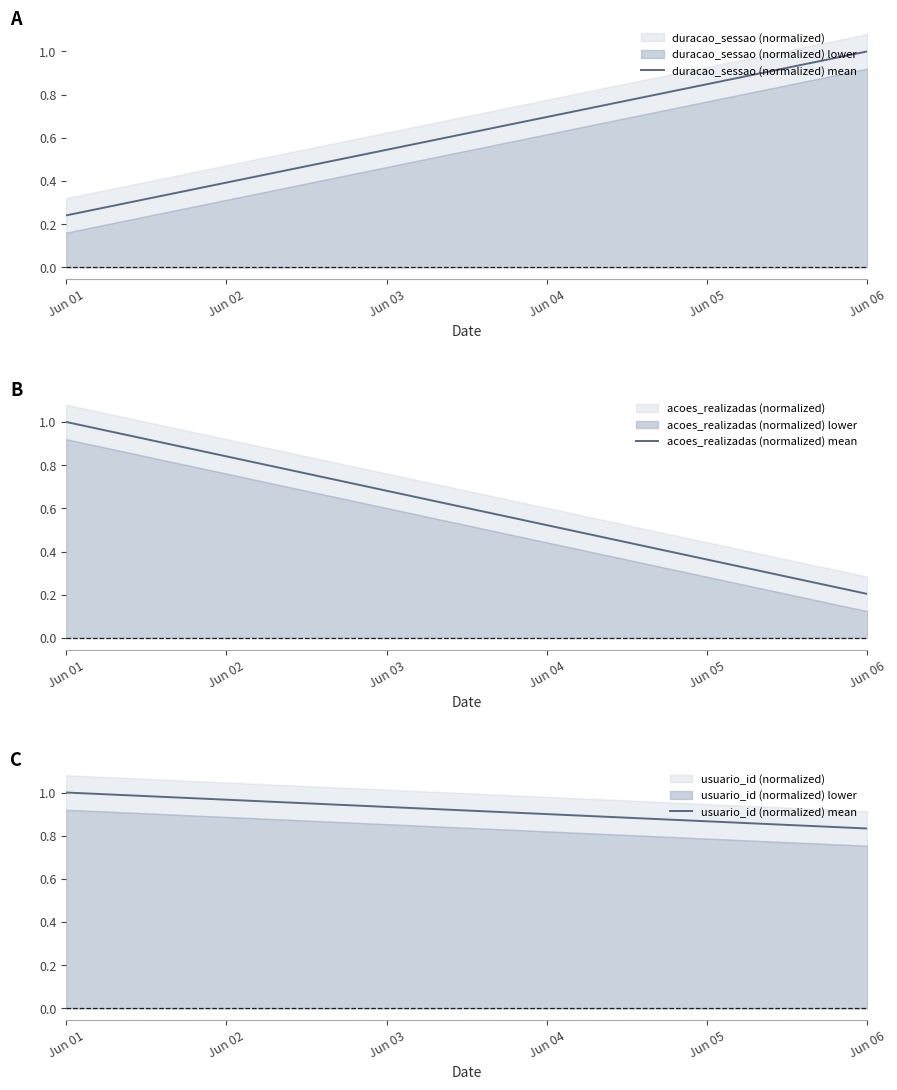

What are all the series names shown in the legend?

duracao_sessao (normalized) mean, acoes_realizadas (normalized) mean, usuario_id (normalized) mean